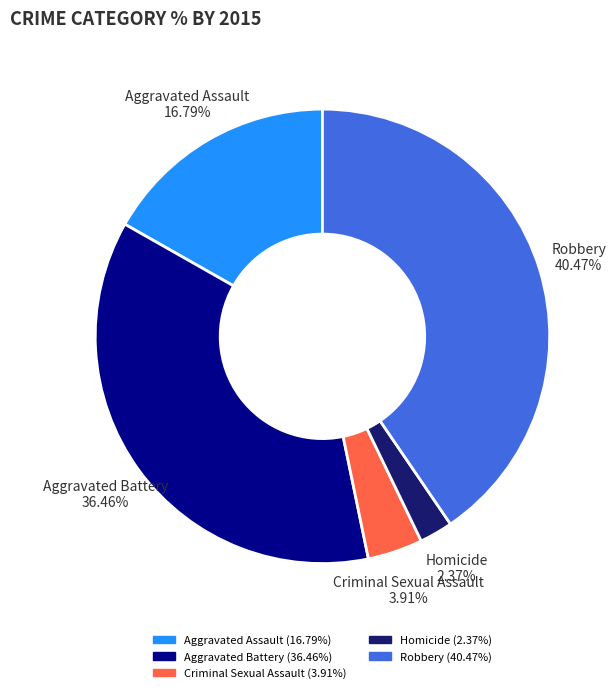

Is there any slice that represents more than half of the pie?

No